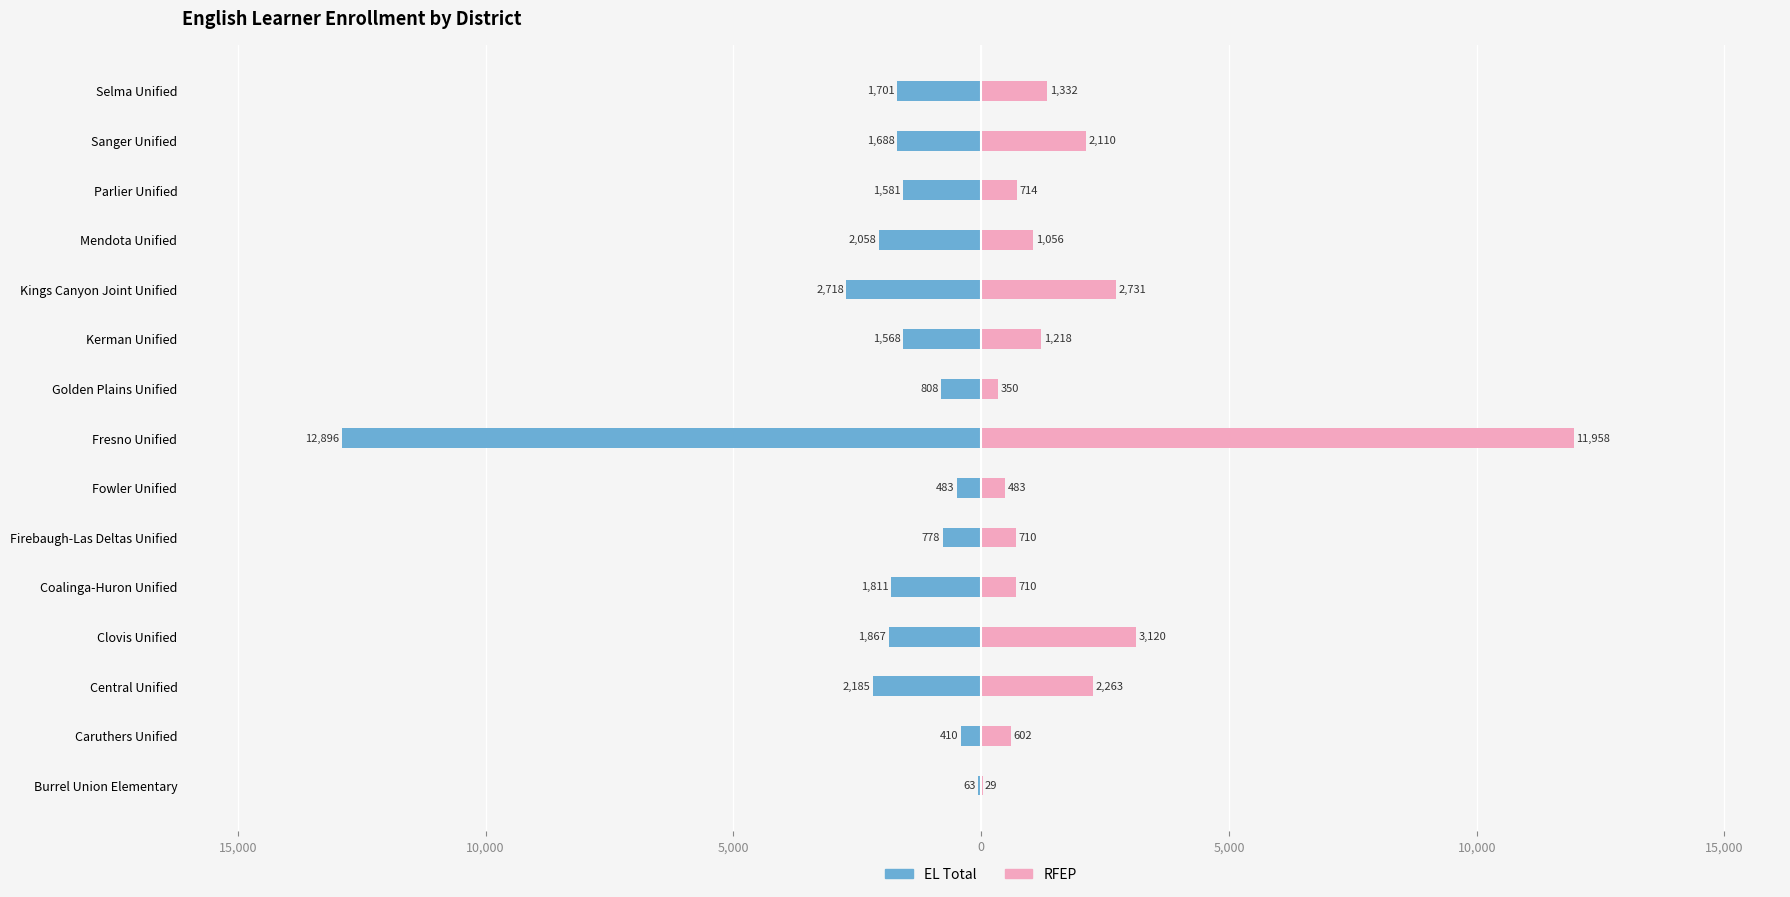

Are the bars grouped side by side (vs. stacked)?

Yes